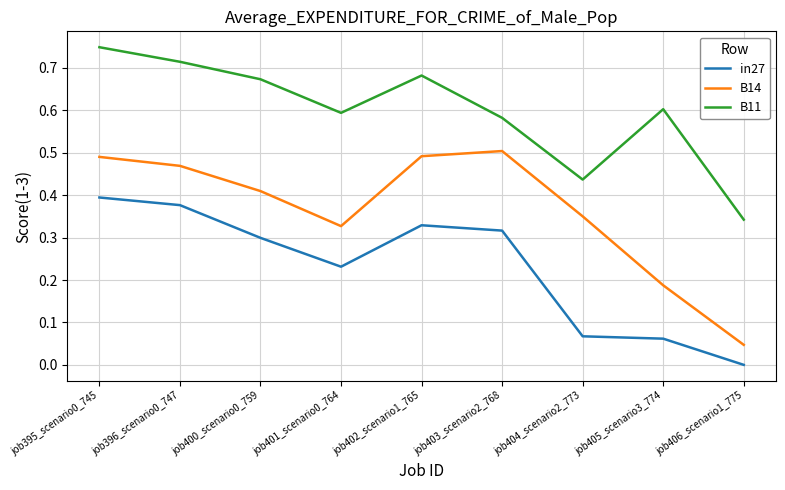

What are all the series names shown in the legend?

in27, B14, B11